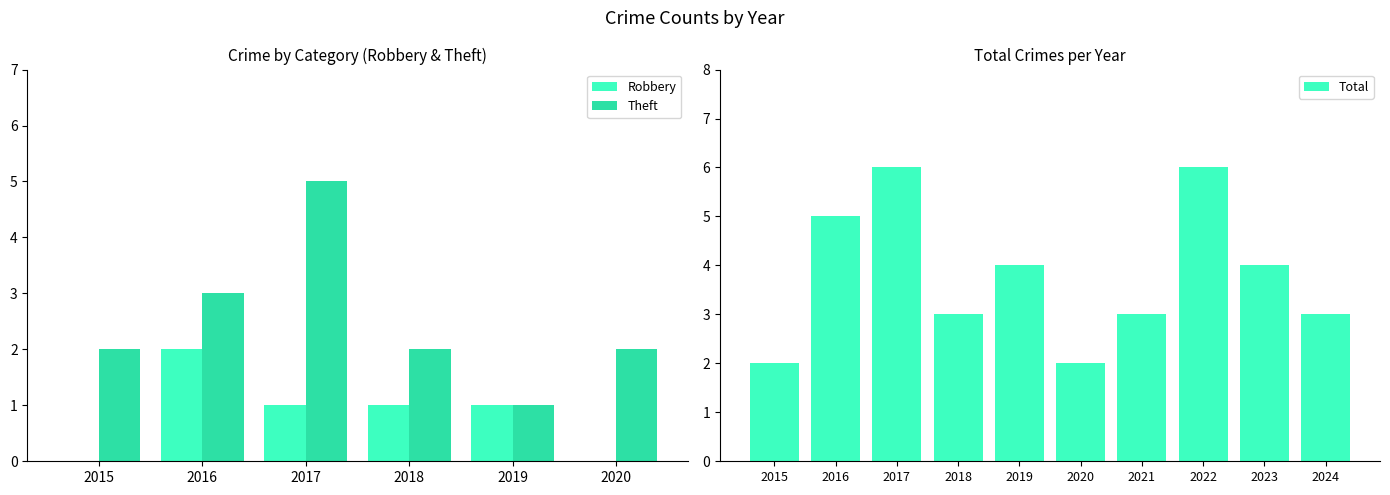

Which has a higher value, 2024 or 2019?

2019